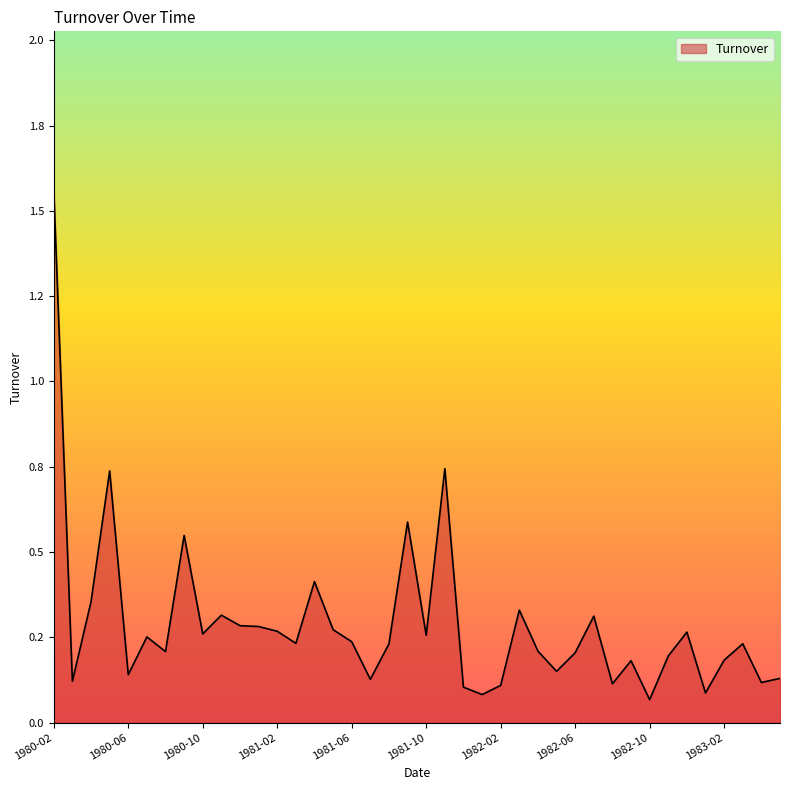

How many points are lower than both their immediate neighbors (excluding endpoints)?

13